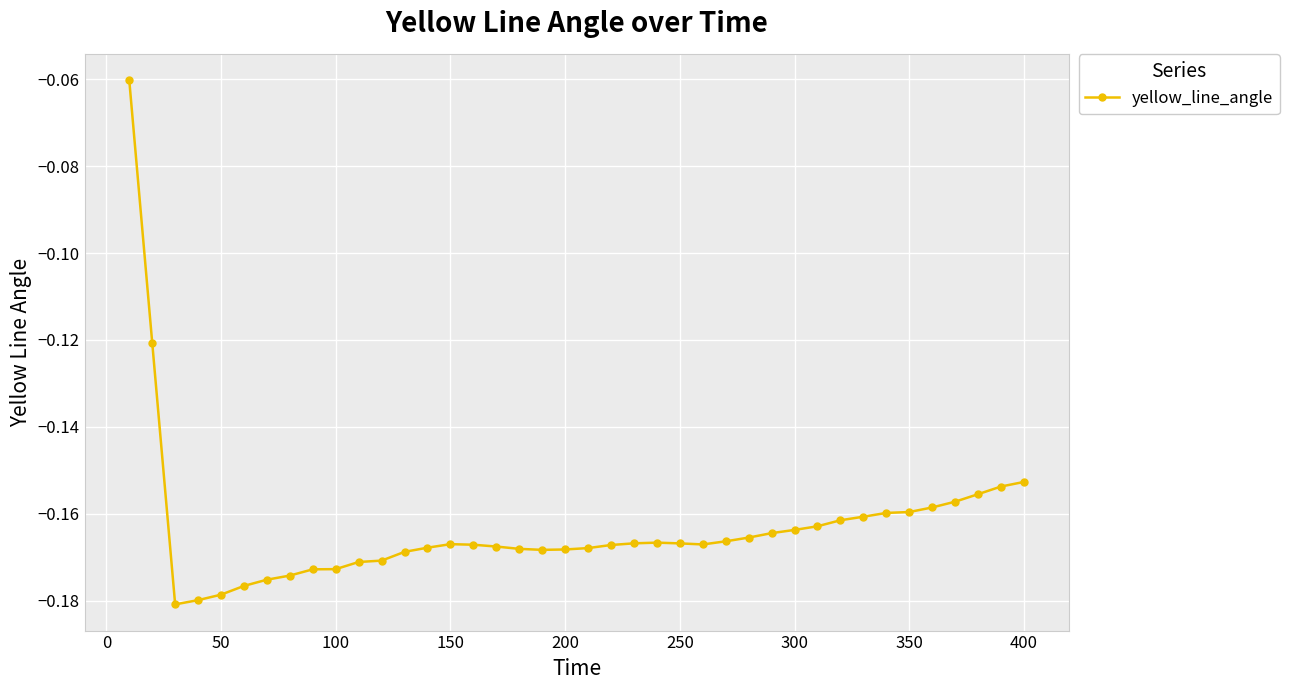

What is the sum of all values?

-6.5